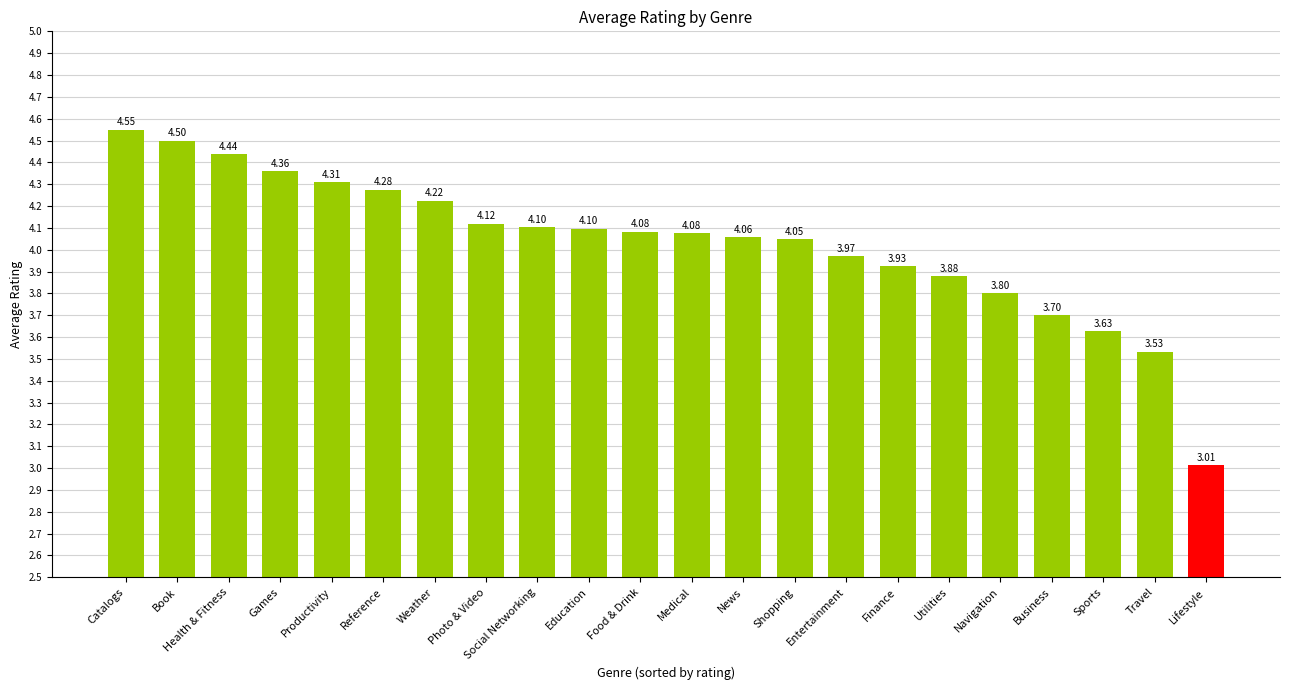

What is the label of the 18th bar from the right?

Productivity